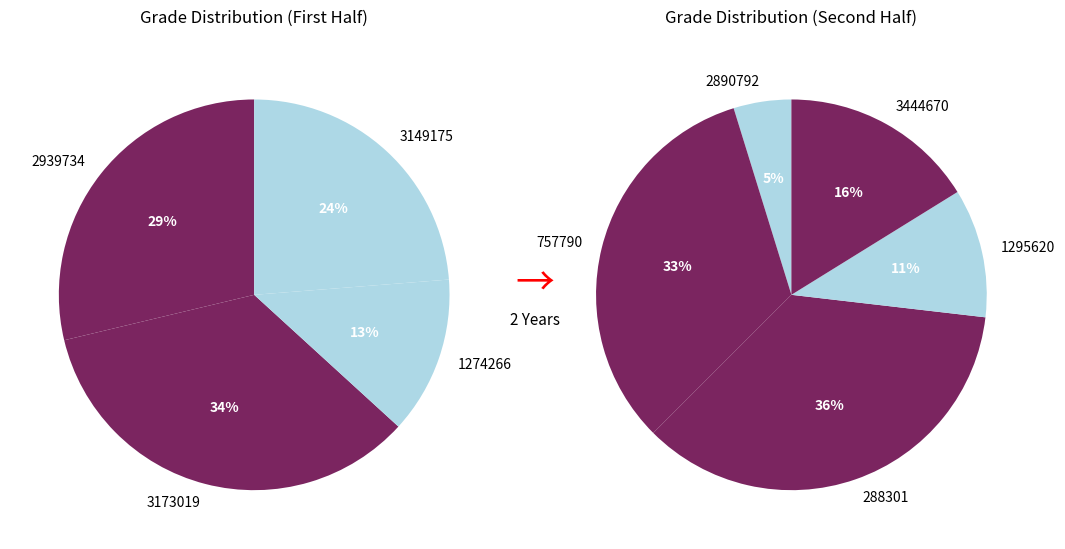

Rank the categories by value from highest to lowest.

288301, 3173019, 757790, 2939734, 3149175, 3444670, 1274266, 1295620, 2890792